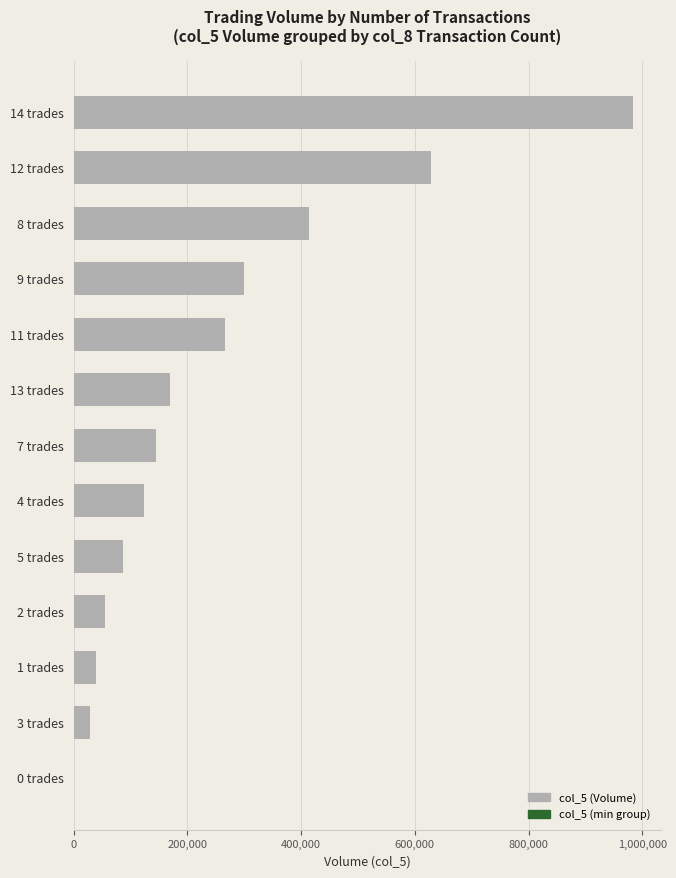

What is the change in value from 11 trades to 2 trades?

-210000